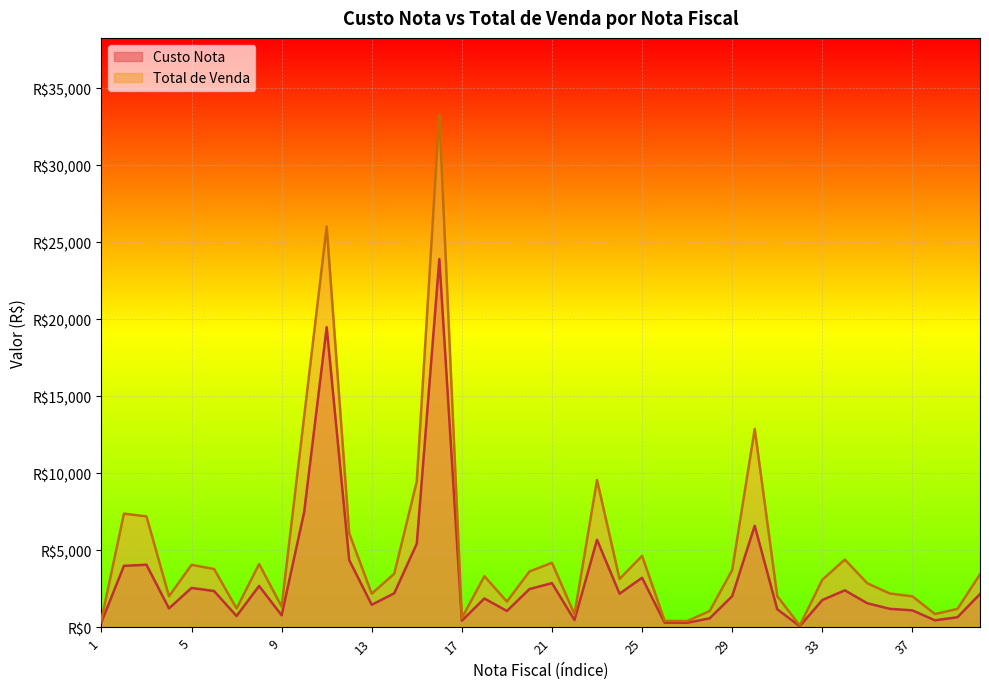

What is the value of the Custo Nota point at the 18th from the left?

1862.0